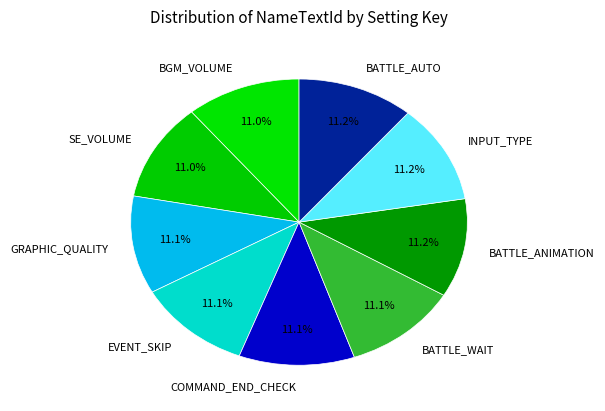

How many slices are in this pie chart?

9